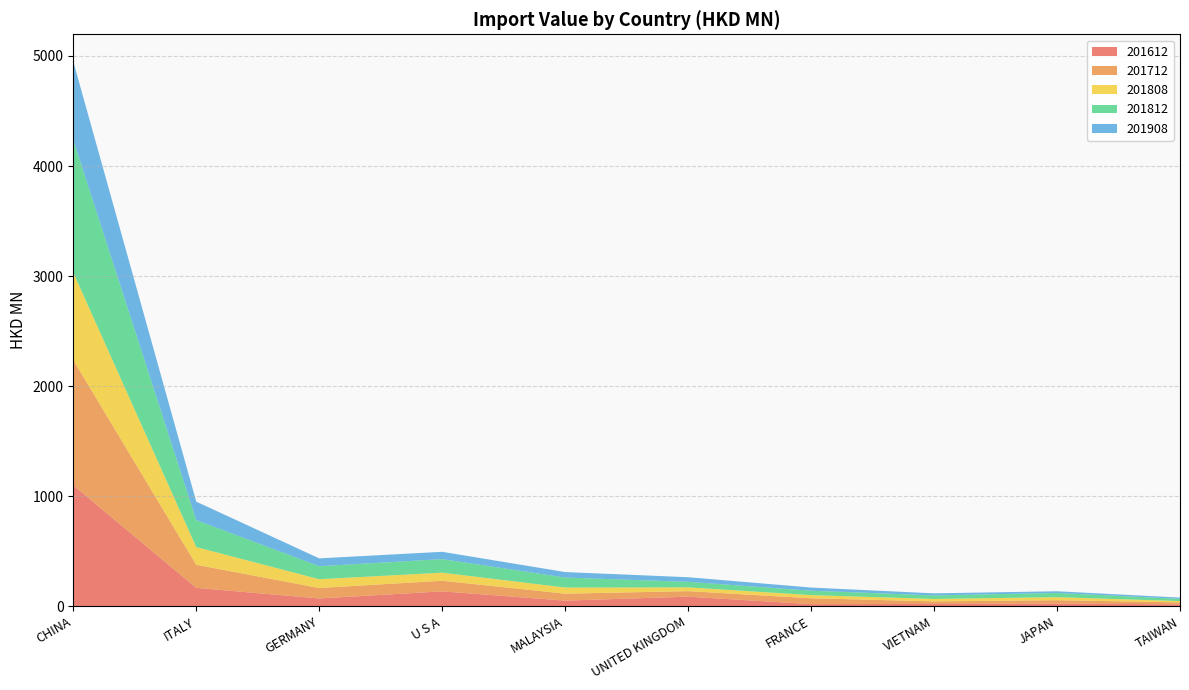

Reading left to right, what are all the values shown in this chart?

201612: 1099.7	167.9	71.6	136.2	51.9	87.8	20.0	21.6	24.7	18.3
201712: 1138.7	209.8	95.0	96.4	63.1	50.2	53.5	23.3	31.0	17.4
201808: 794.2	160.5	79.9	73.1	55.9	34.2	28.5	22.1	27.3	12.1
201812: 1205.6	245.3	117.8	123.1	90.8	50.5	39.9	32.4	38.5	20.1
201908: 711.5	167.6	71.5	66.6	49.7	41.7	28.8	18.6	15.3	11.5